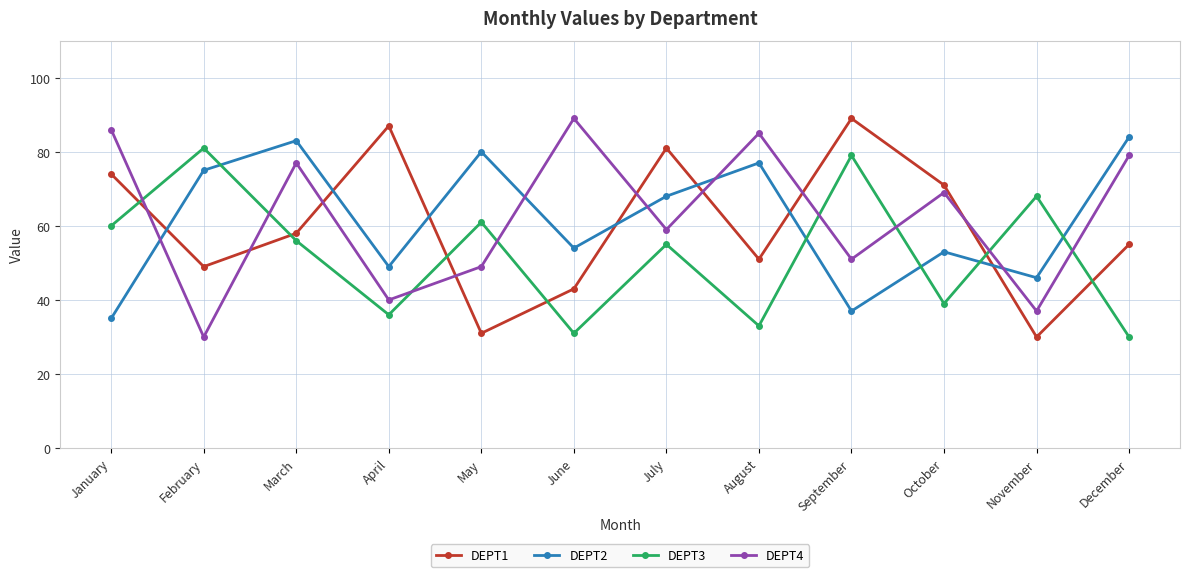

What is the sum of all DEPT2 values?

741